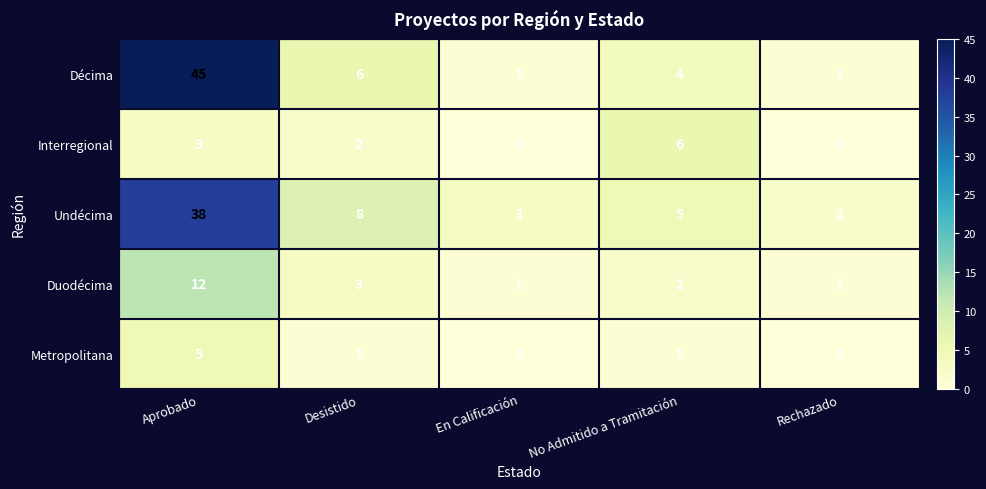

What is the average value of the Duodécima series?

4